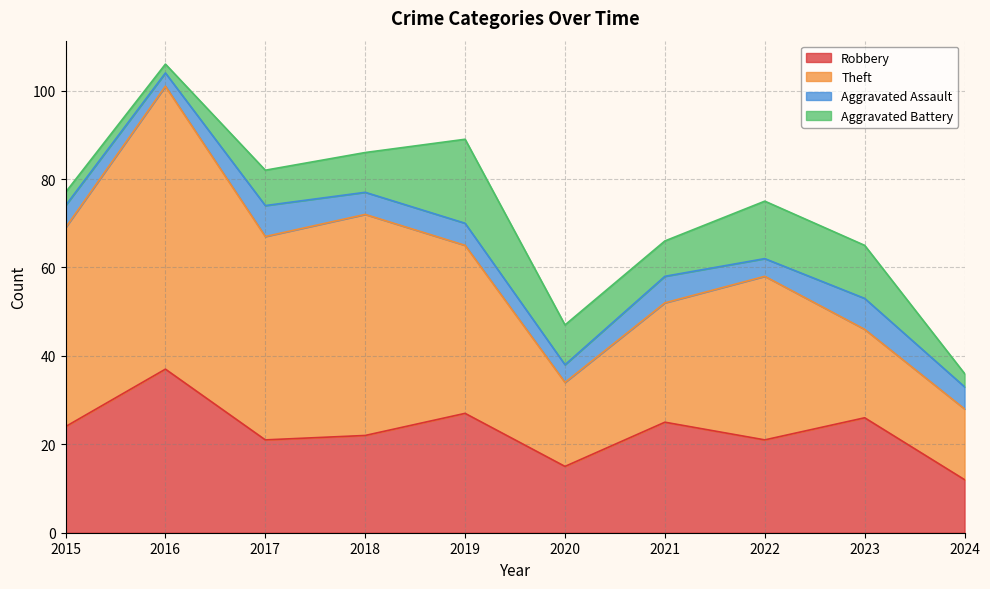

The Aggravated Battery series shows 5 at 2019. True or false?

False